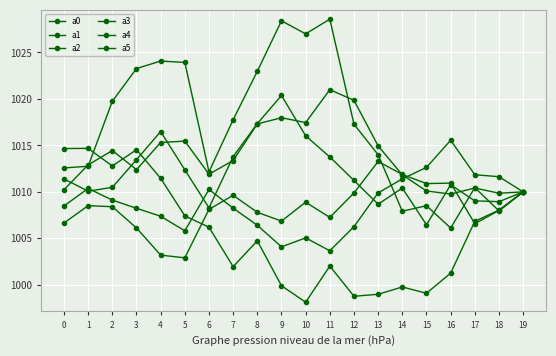

What value does the a1 series have at 7?

1008.2